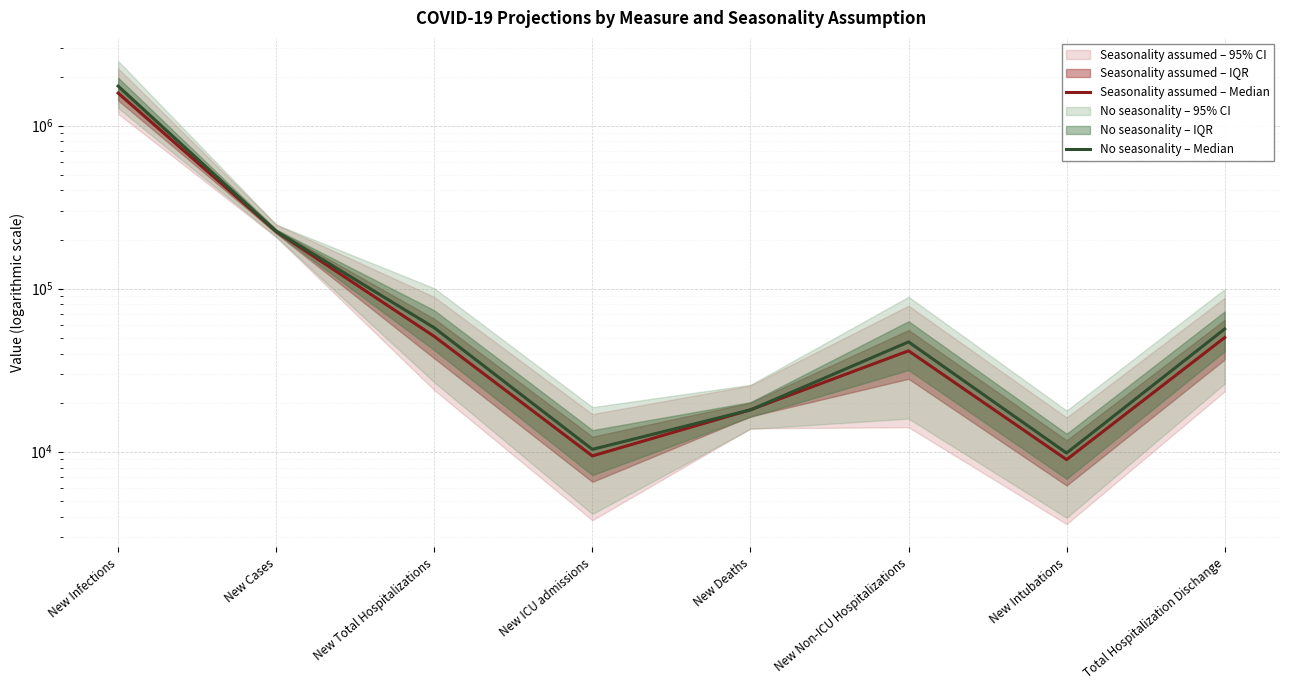

Between New Infections and New Intubations, which is larger?

New Infections